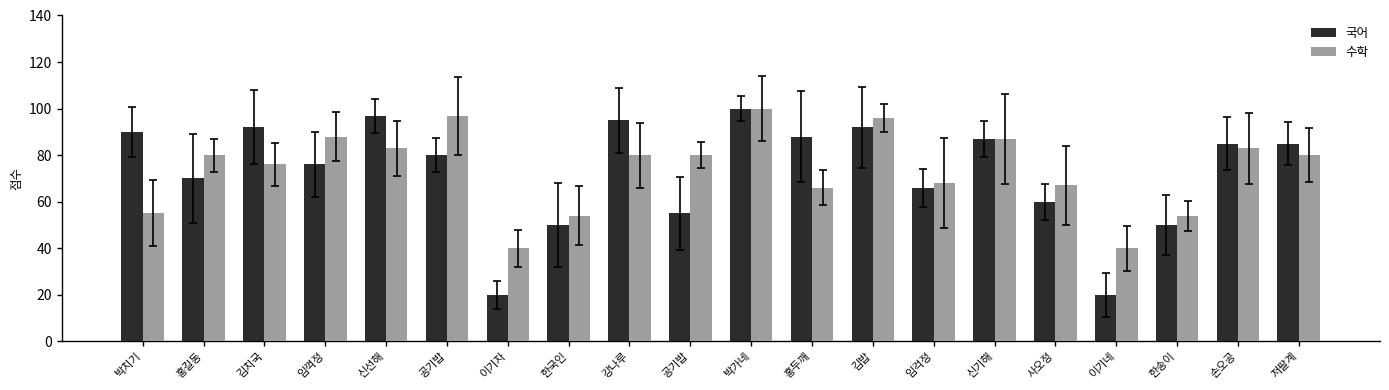

Count the number of categories in the chart.

20